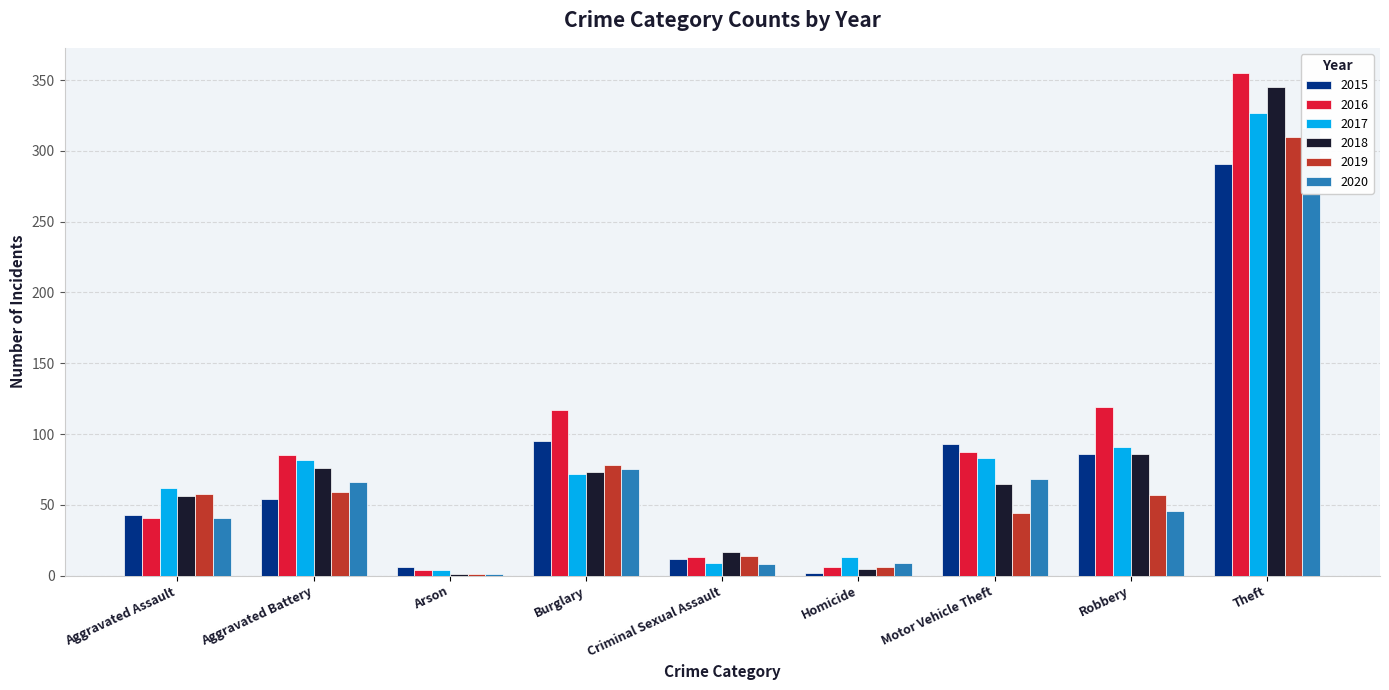

How many bars are there in total?

54